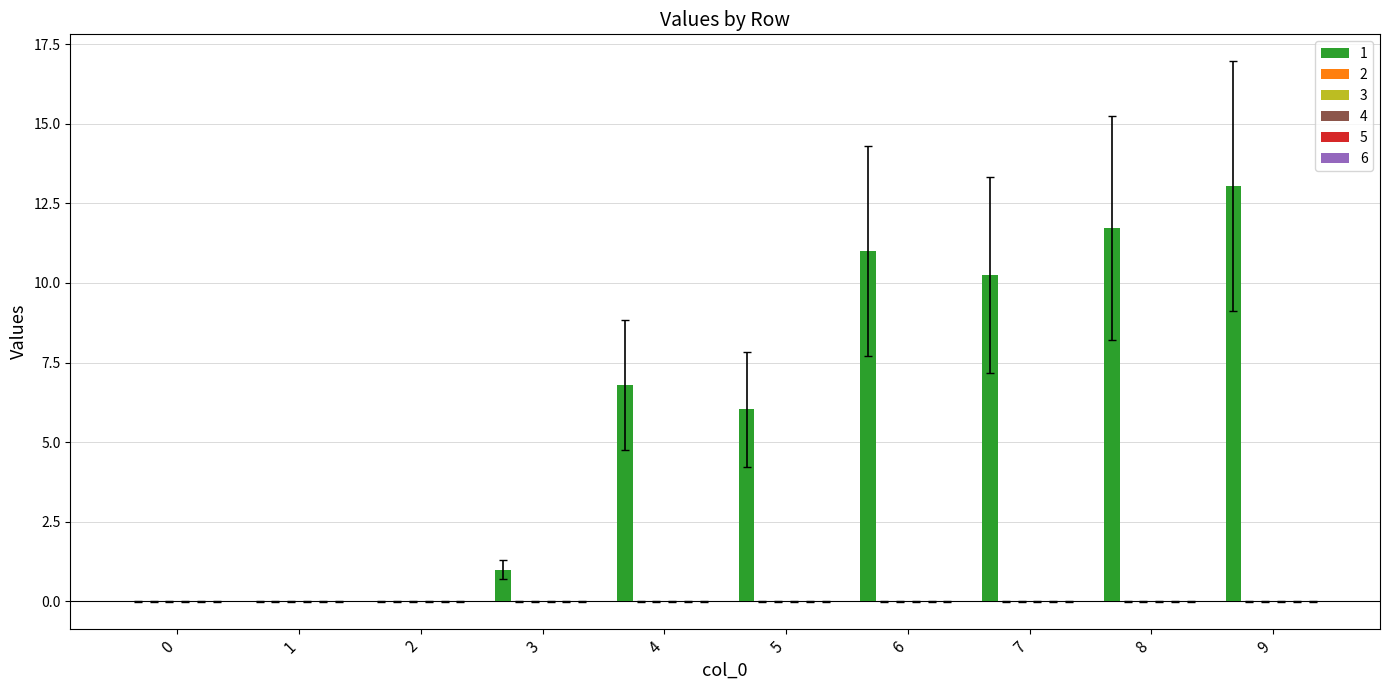

What is the maximum value shown in the chart?

13.0